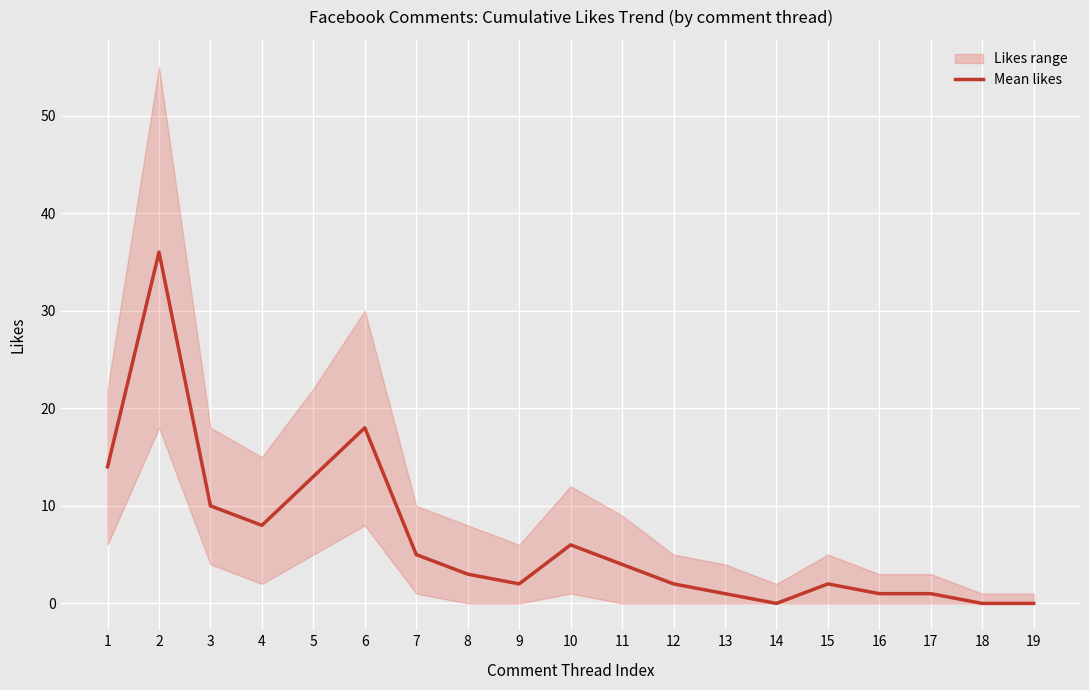

Is it true that the value at 13 is 2?

False